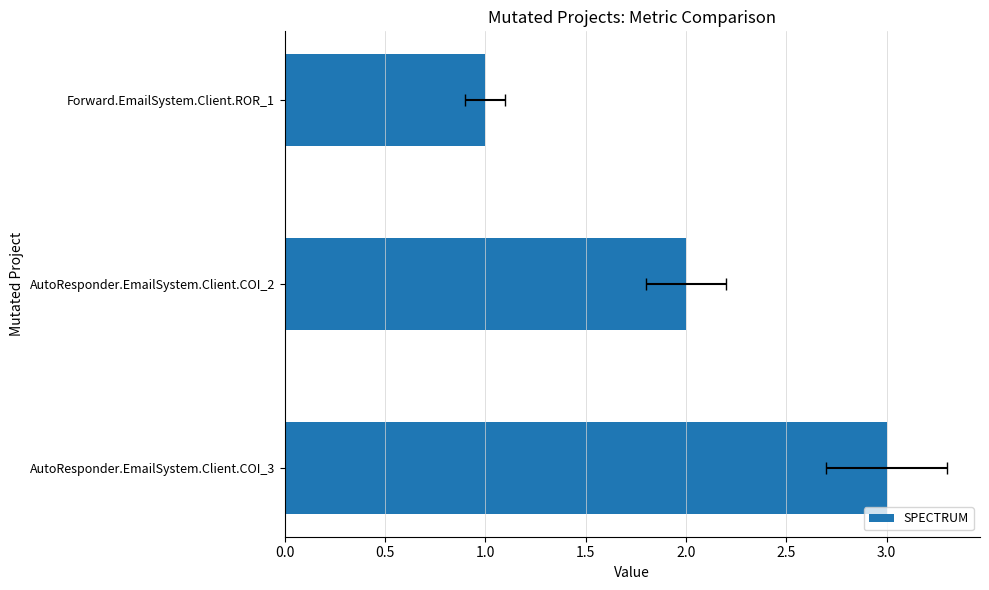

Is it true that the value at AutoResponder.EmailSystem.Client.COI_3 is 2?

False